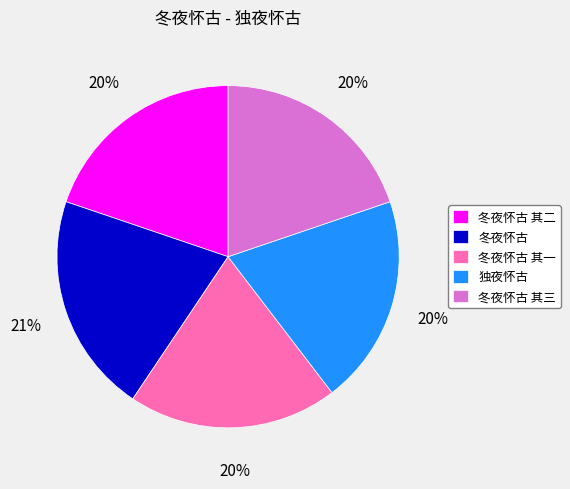

Which category has the biggest portion of the pie?

冬夜怀古